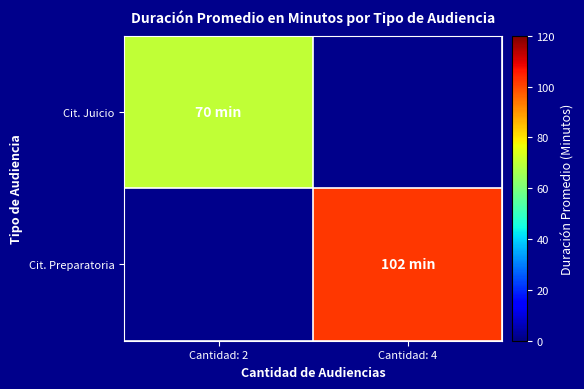

At how many categories does at least one series exceed 24?

2